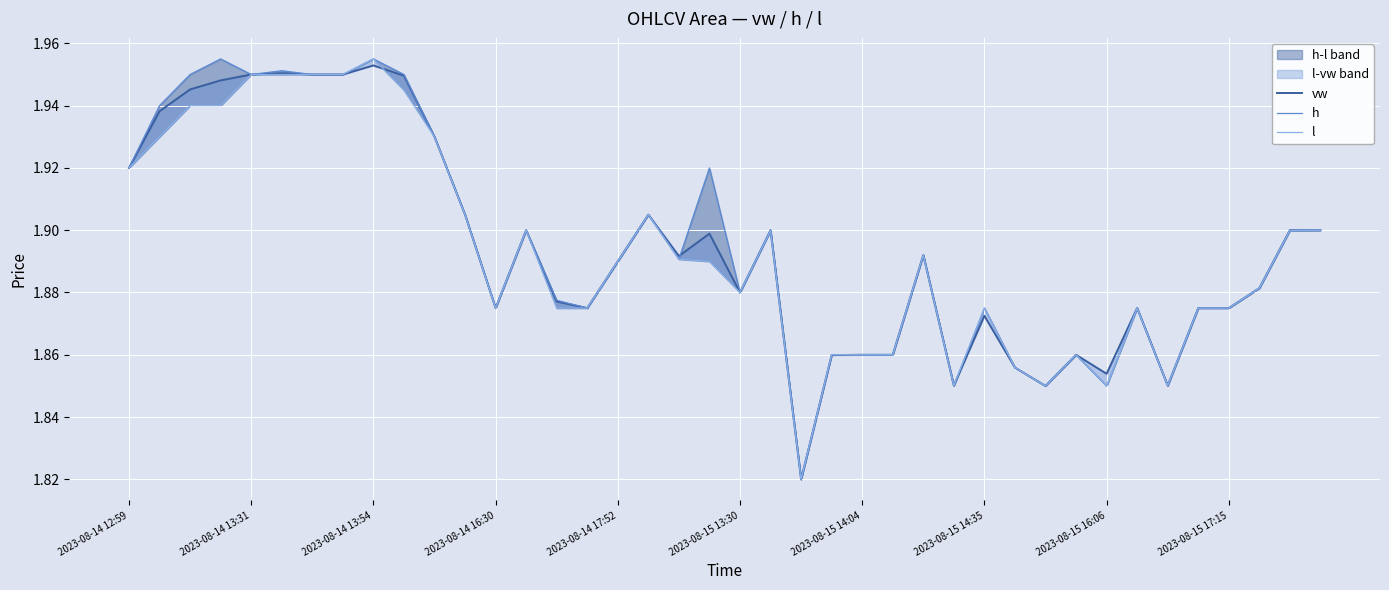

True or false: vw and l intersect in this chart.

True